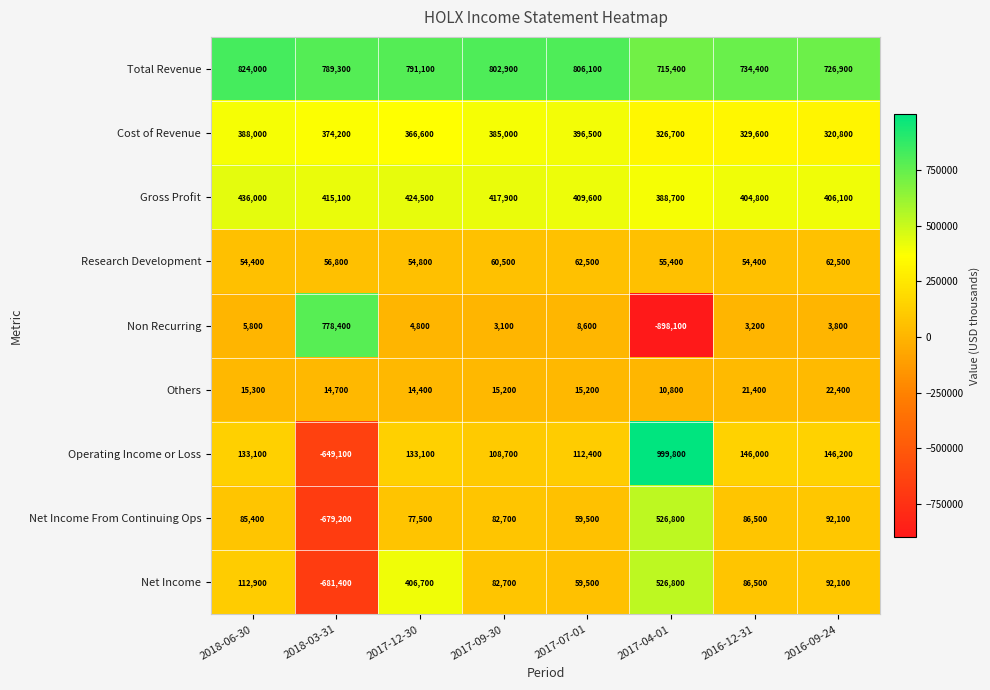

What is the sum of the Others values at 2017-04-01 and 2017-07-01?

26000